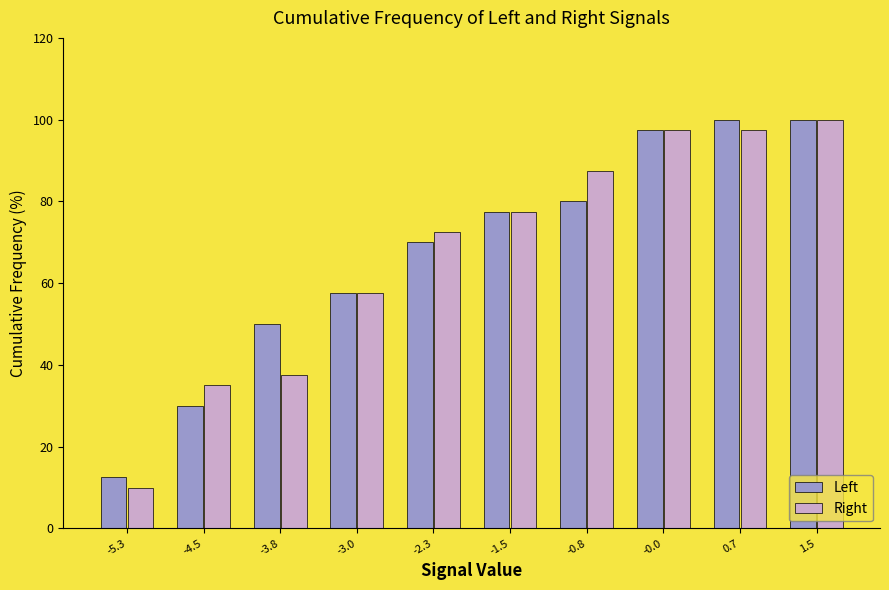

Reading left to right, transcribe all the data shown in this chart.

Left: -5.3=12.5	-4.5=30.0	-3.8=50.0	-3.0=57.5	-2.3=70.0	-1.5=77.5	-0.8=80.0	-0.0=97.5	0.7=100.0	1.5=100.0
Right: -5.3=10.0	-4.5=35.0	-3.8=37.5	-3.0=57.5	-2.3=72.5	-1.5=77.5	-0.8=87.5	-0.0=97.5	0.7=97.5	1.5=100.0